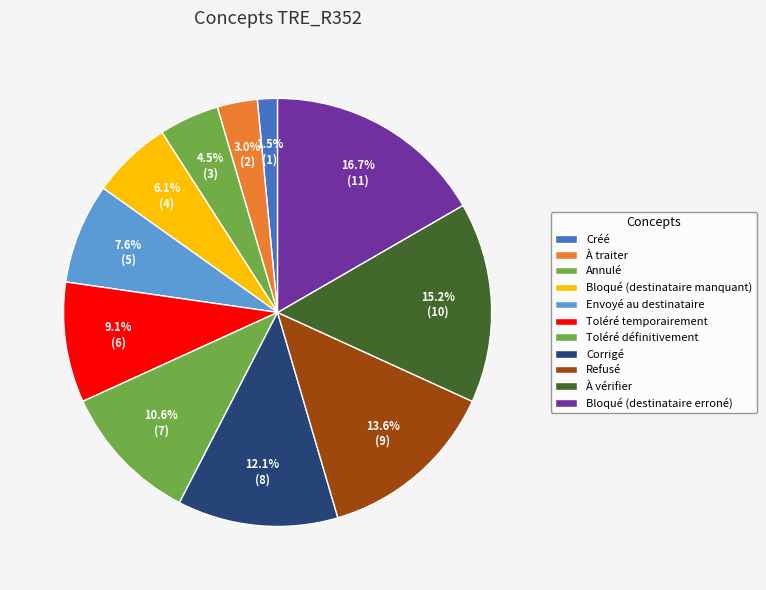

What is the smallest slice in the pie chart?

Créé